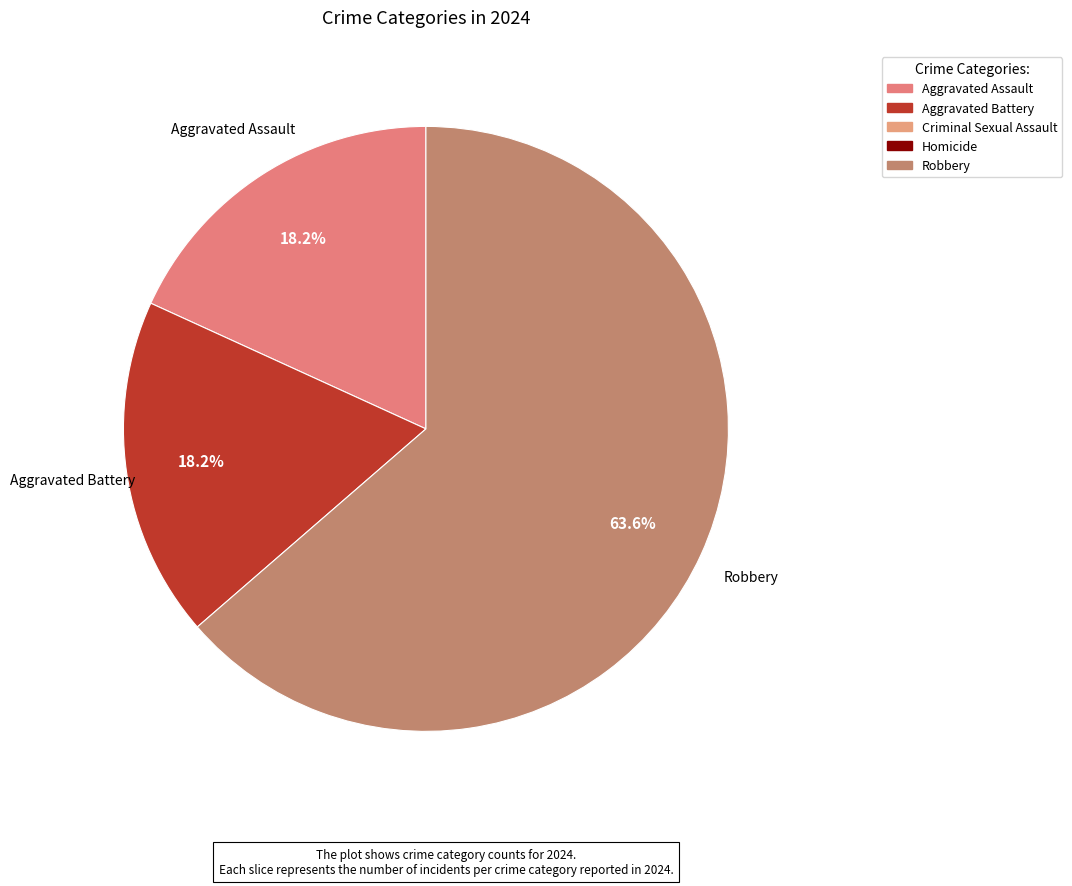

Is there any slice that represents more than half of the pie?

Yes